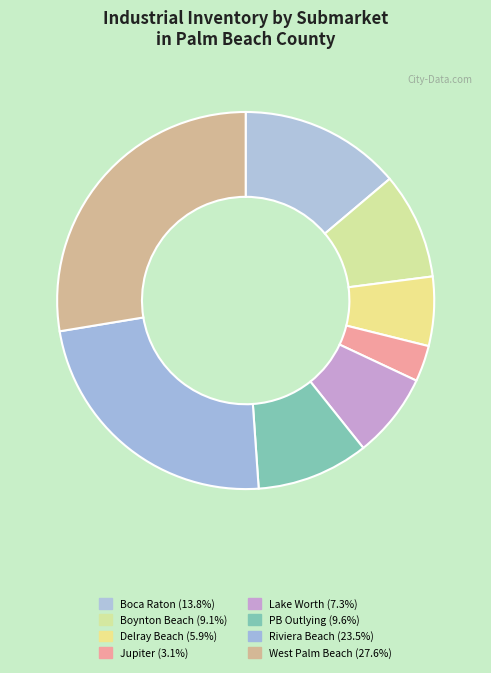

The Riviera Beach slice represents 23% of the pie. True or false?

True